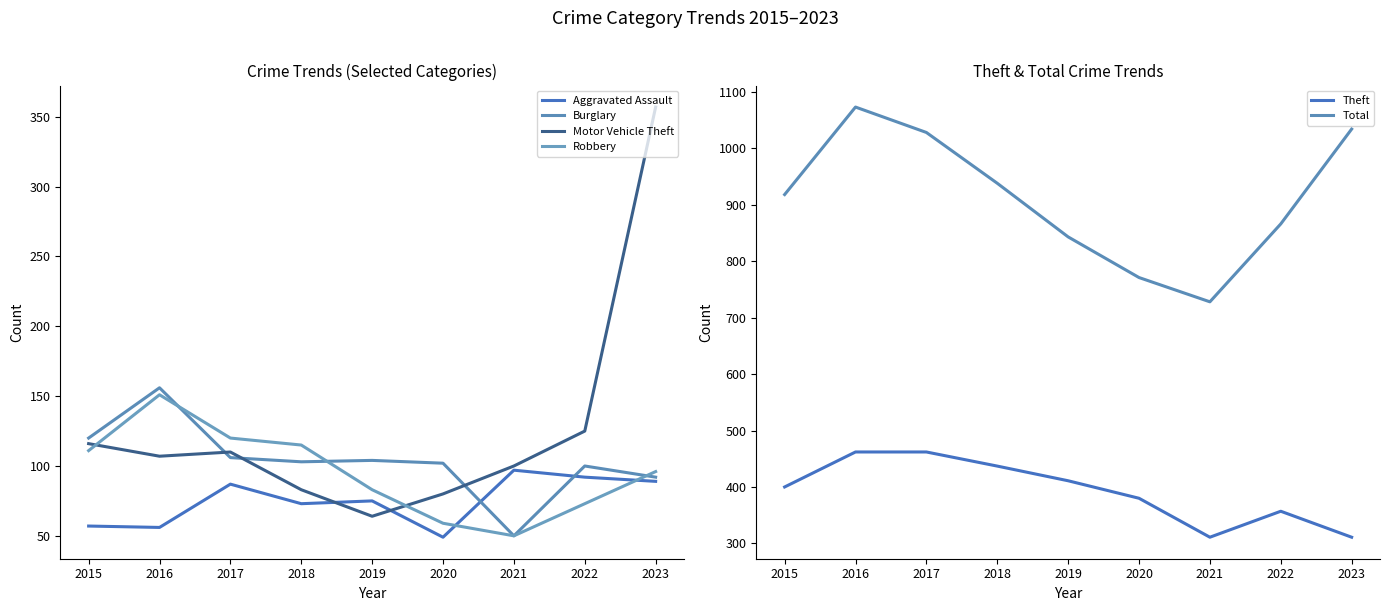

In Theft, how many points are higher than both neighbors (excluding endpoints)?

1